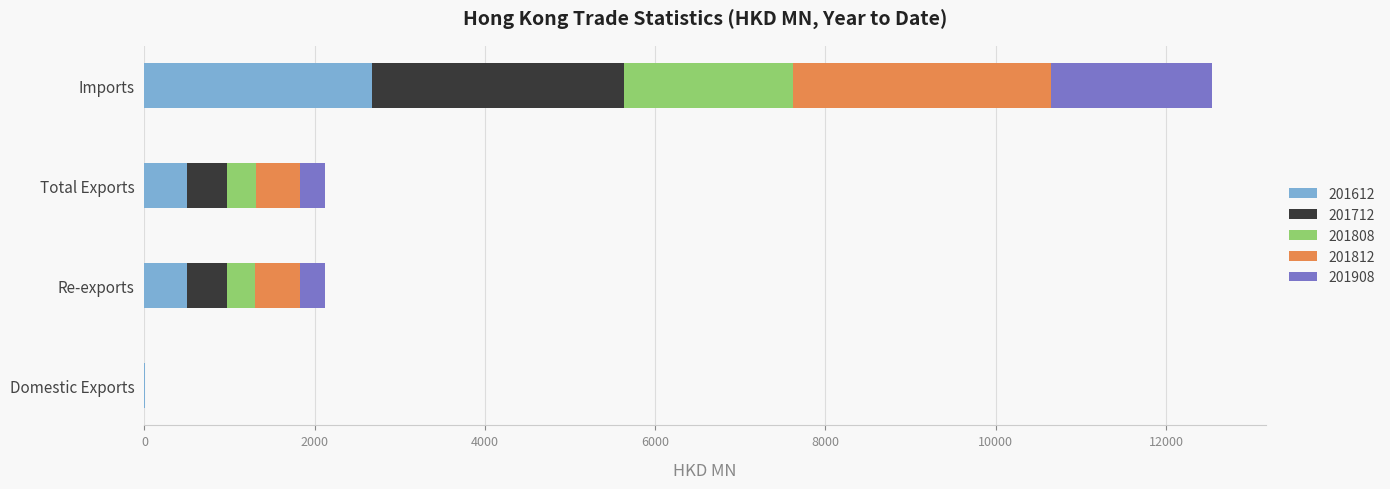

The value of 201612 at Total Exports is 498.1. True or false?

True